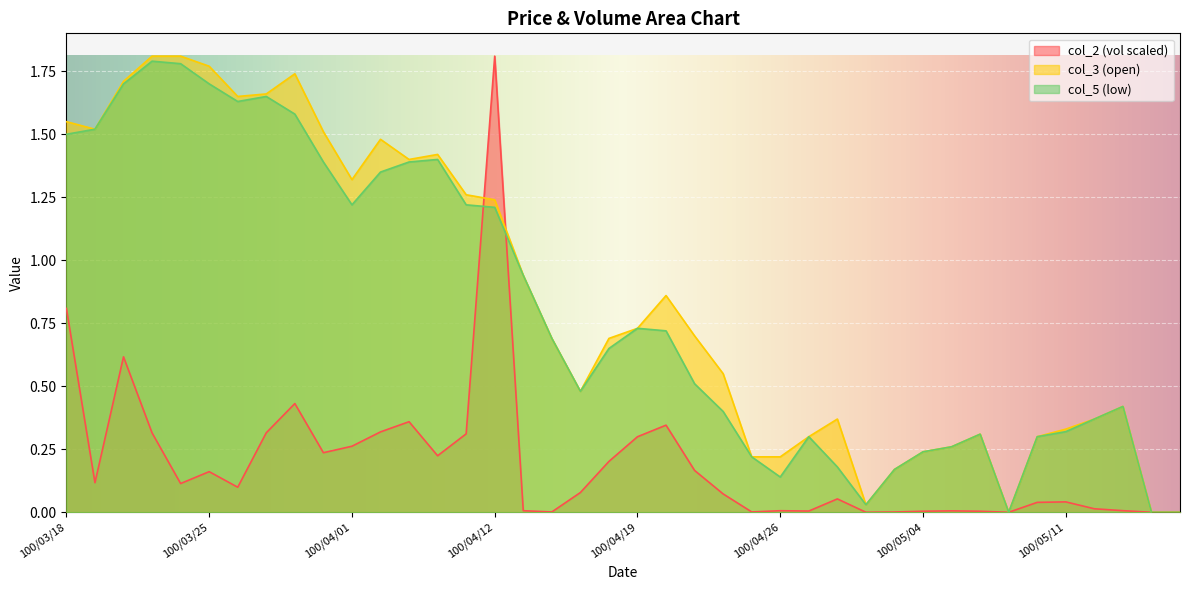

Which category has the highest value across all series?

100/04/12